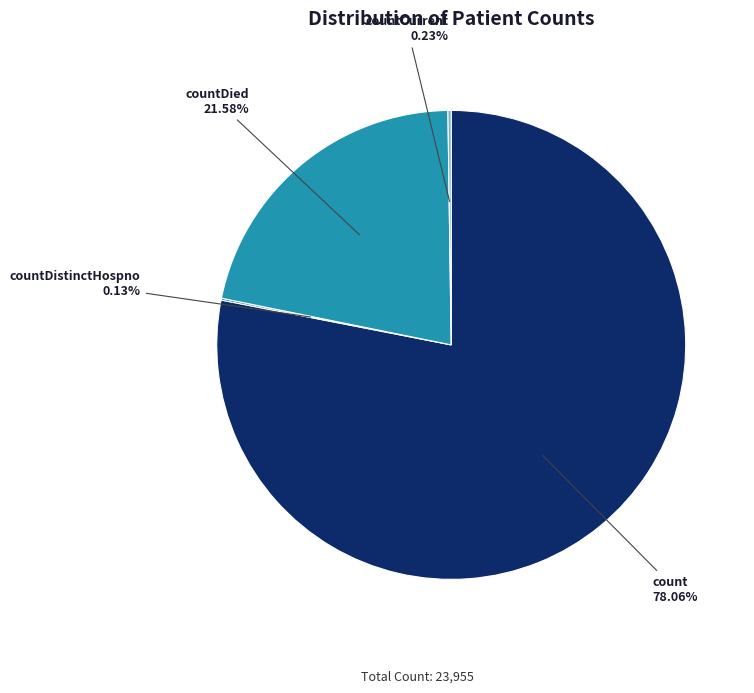

Does any single category account for the majority?

Yes